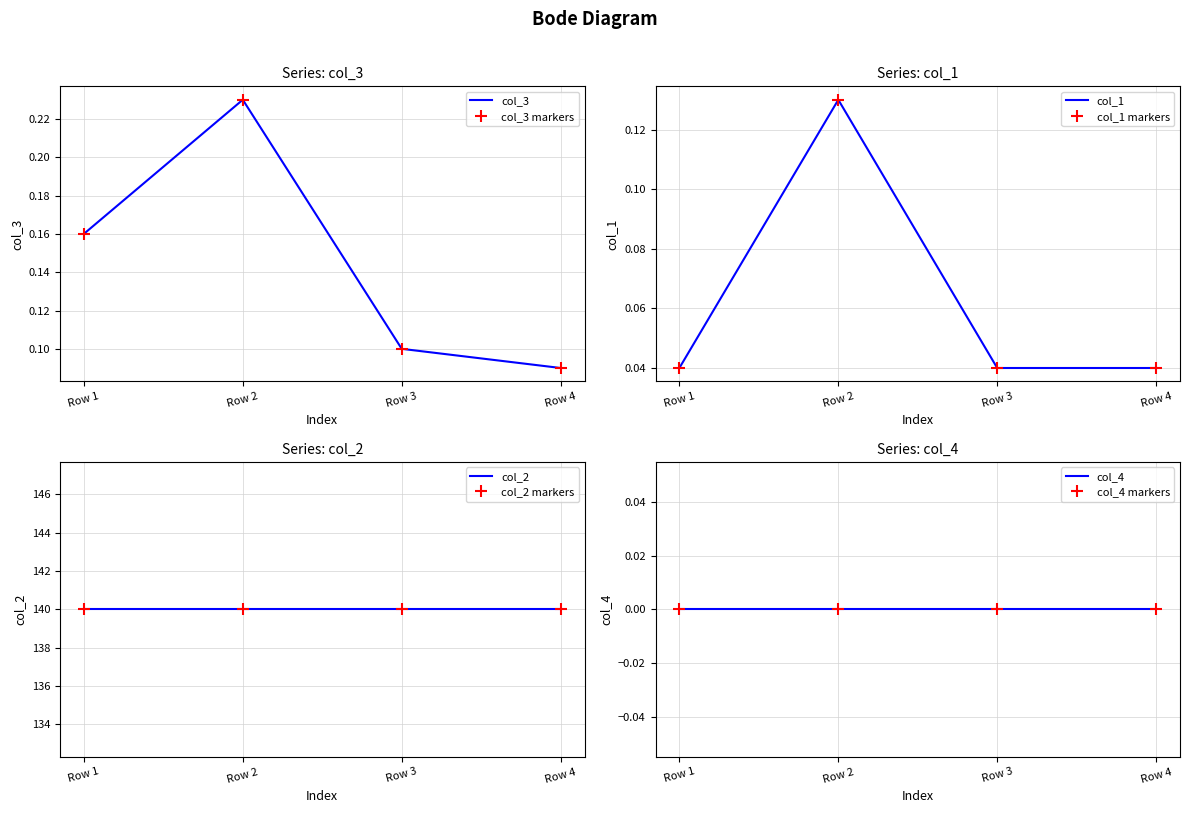

Is the value of col_3 at Row 3 greater than the value of col_1 at Row 2?

No